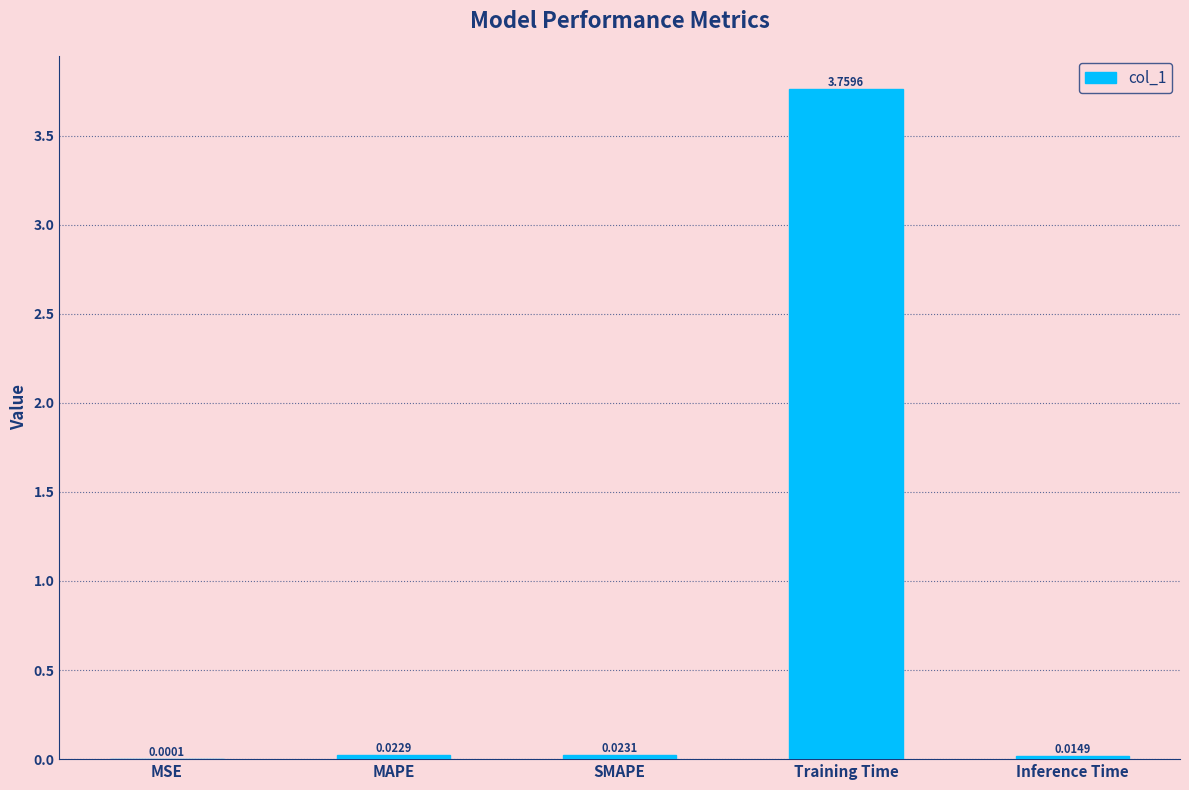

Which label corresponds to the largest value in the chart?

Training Time